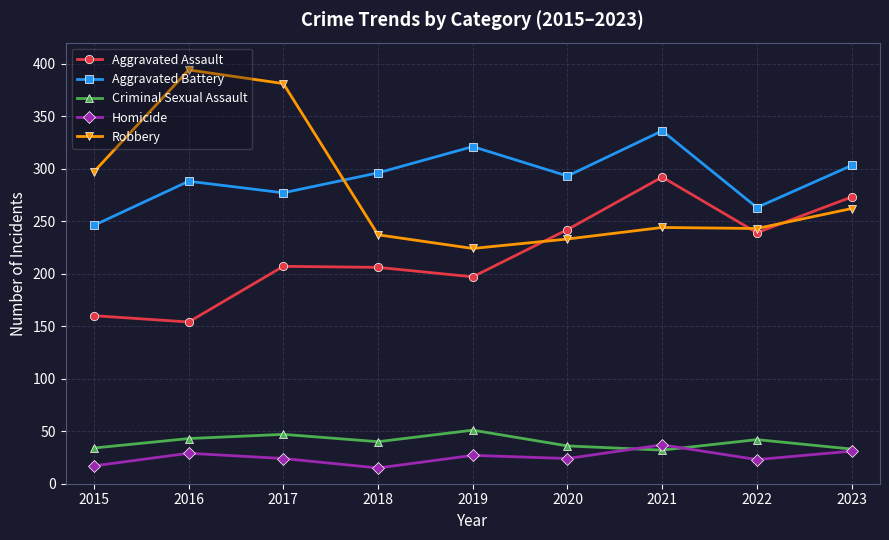

True or false: Homicide has more than 1 points higher than both neighbors.

True